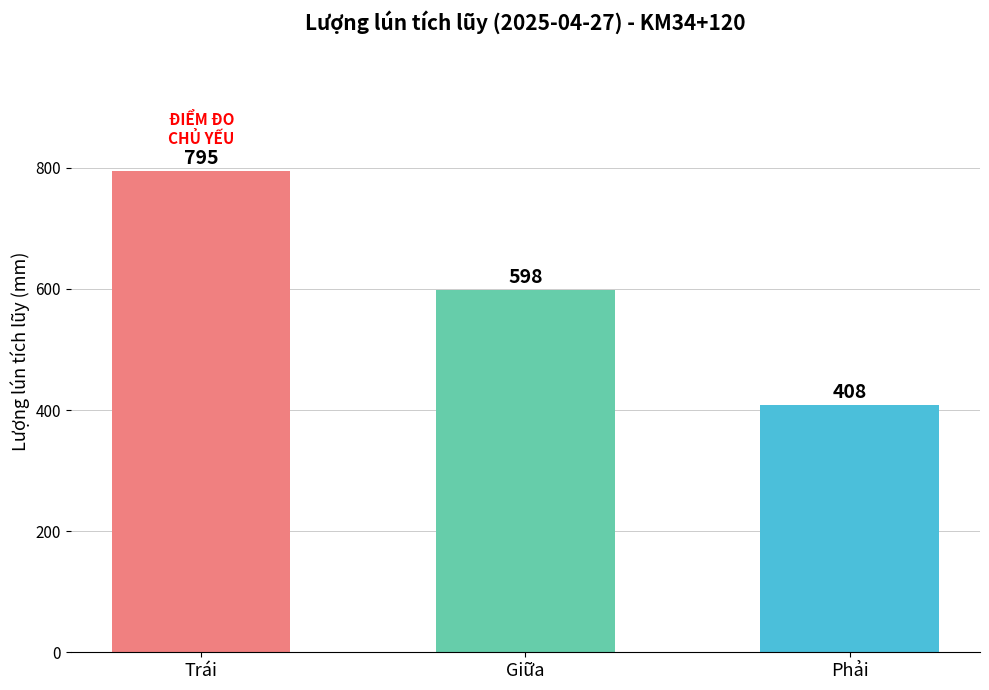

What is the change in value from Trái to Giữa?

-197